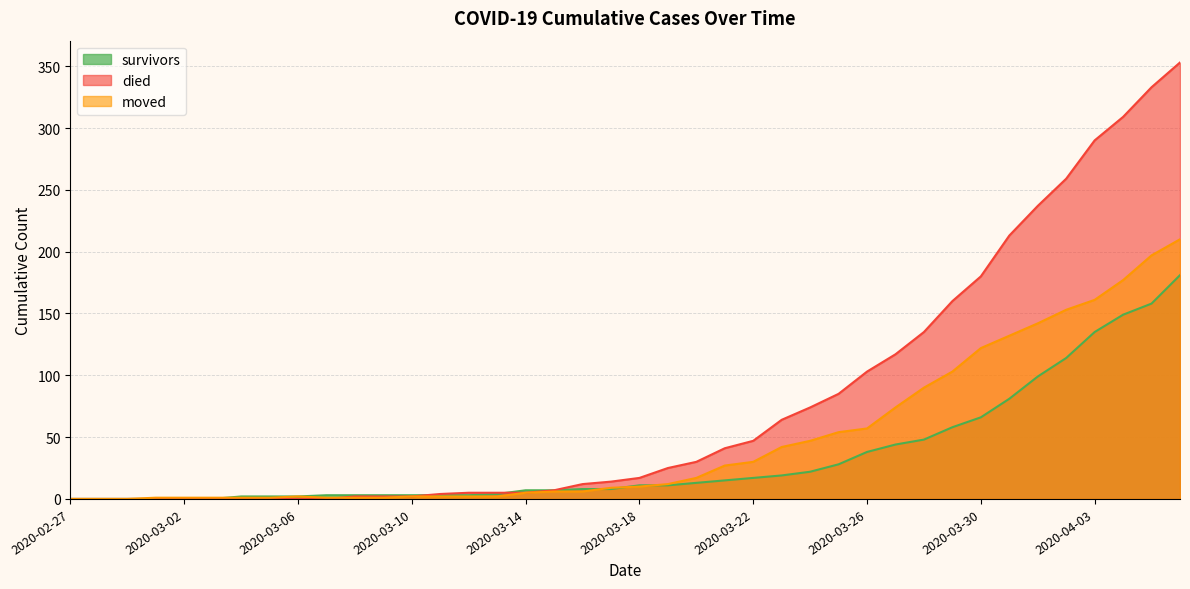

Read the died value at 2020-03-22, to the nearest 50.

50